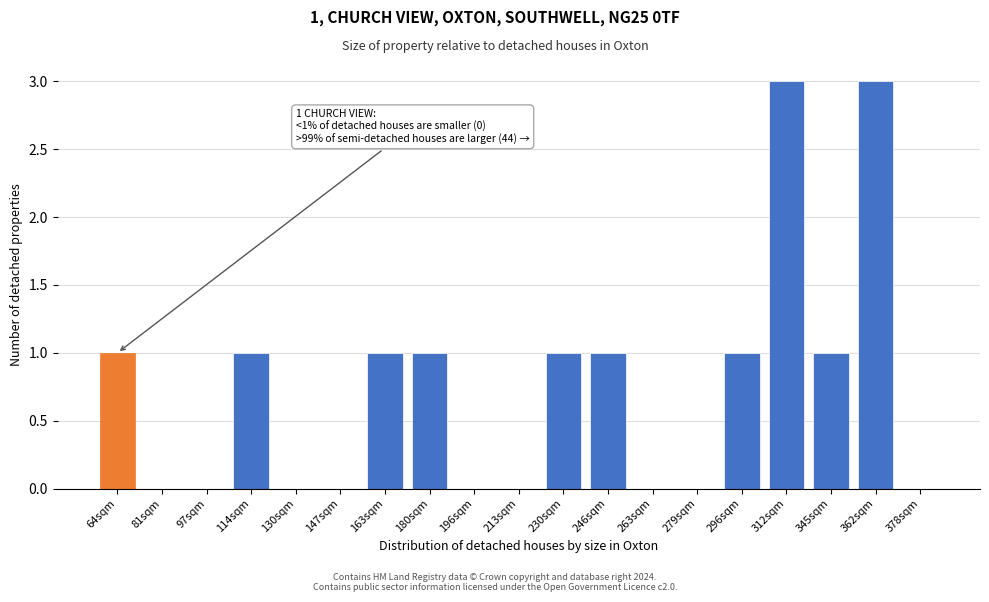

Reading left to right, what are all the values shown in this chart?

64sqm=1	81sqm=0	97sqm=0	114sqm=1	130sqm=0	147sqm=0	163sqm=1	180sqm=1	196sqm=0	213sqm=0	230sqm=1	246sqm=1	263sqm=0	279sqm=0	296sqm=1	312sqm=3	345sqm=1	362sqm=3	378sqm=0